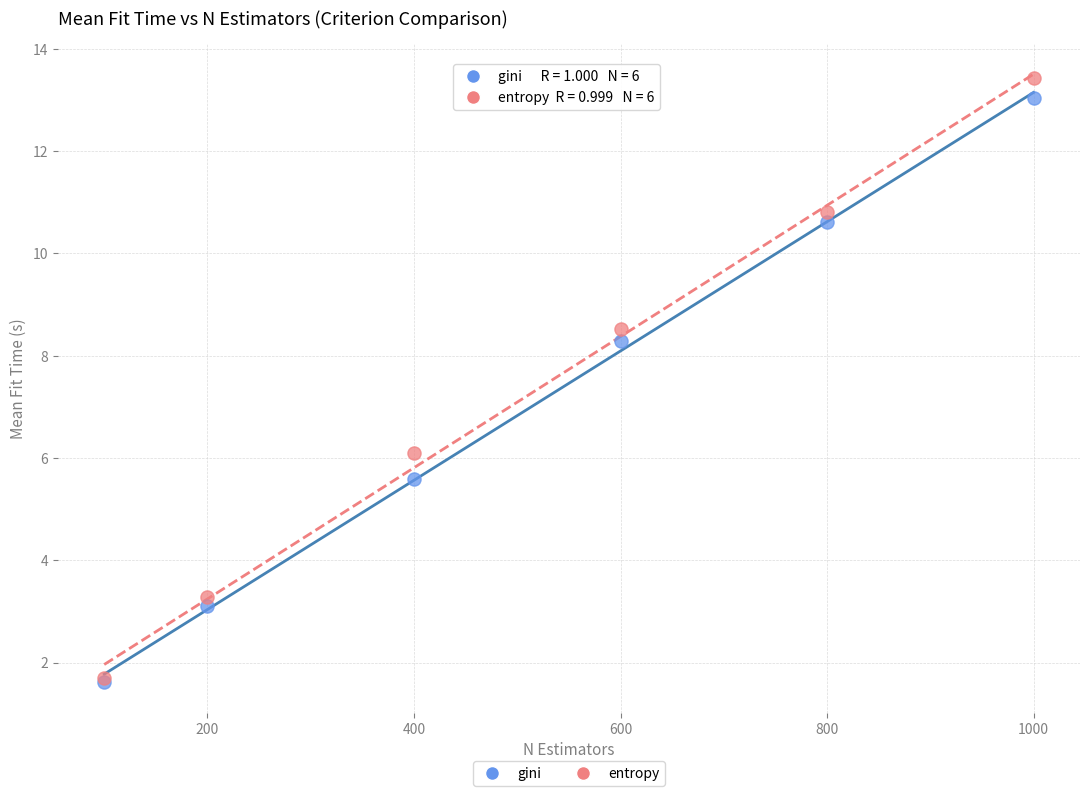

Which series has the widest spread of Y values?

entropy